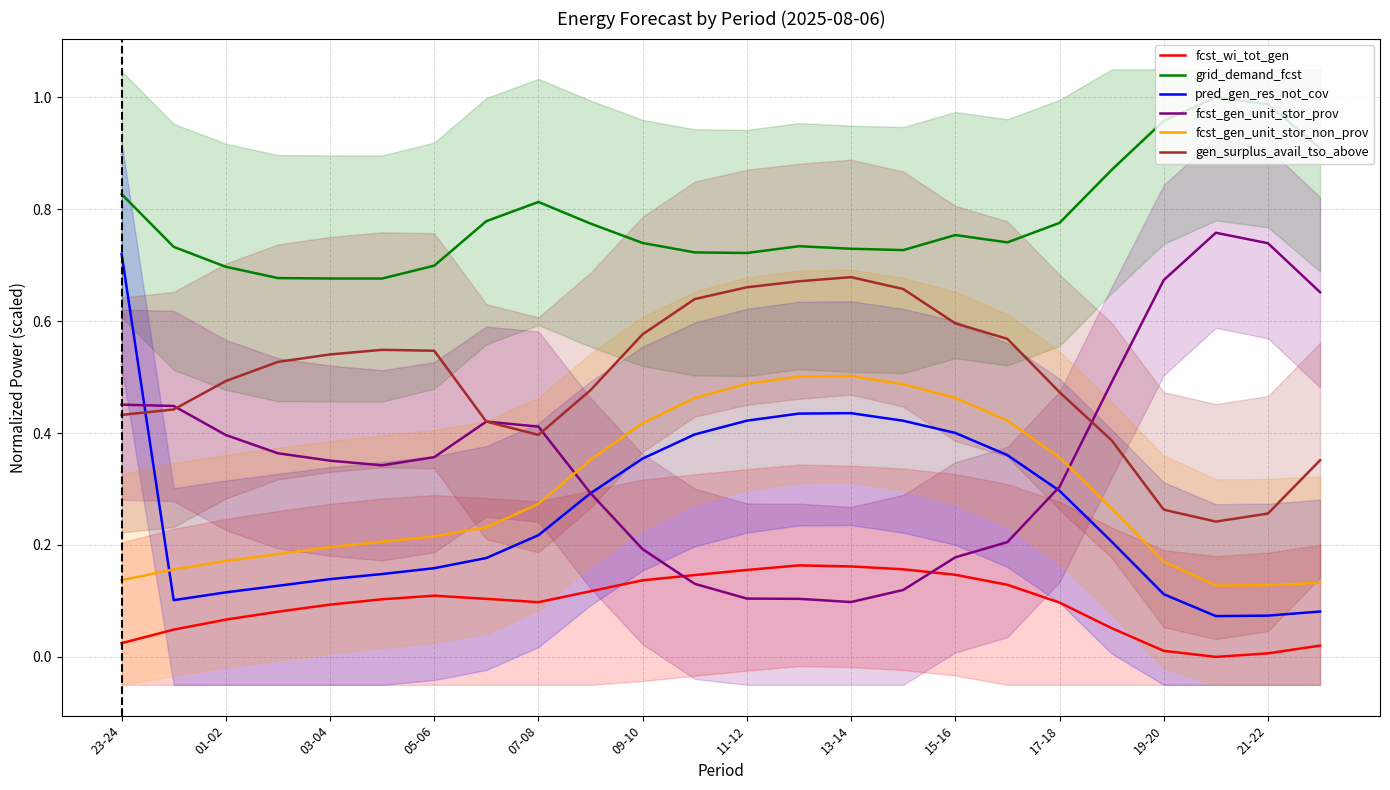

What is the sum of all fcst_wi_tot_gen values?

2.2